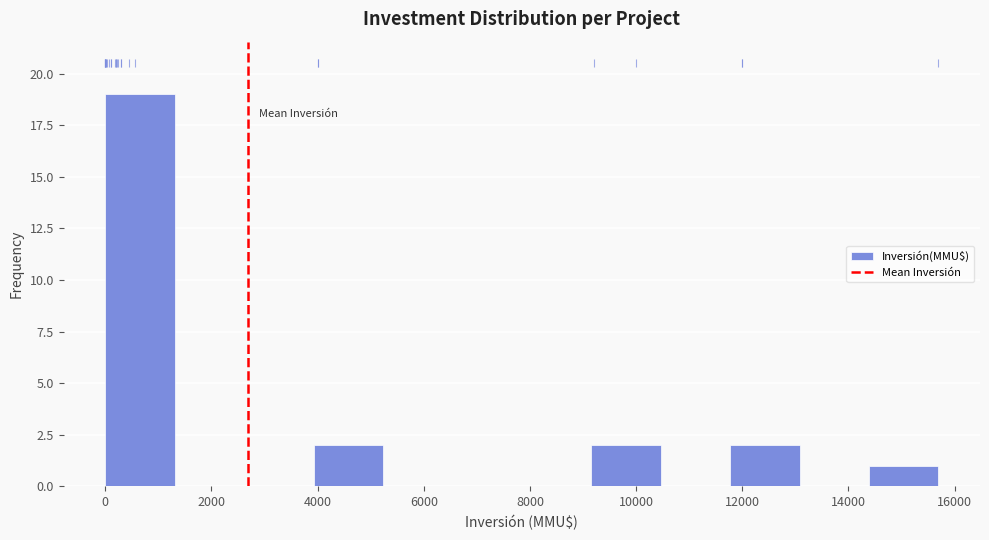

How tall is the bar that spans 11800 to 13000 on the x-axis? Neither the bar edges nor the heights are printed on the chart, so give them approximately, as read against the axes.

2